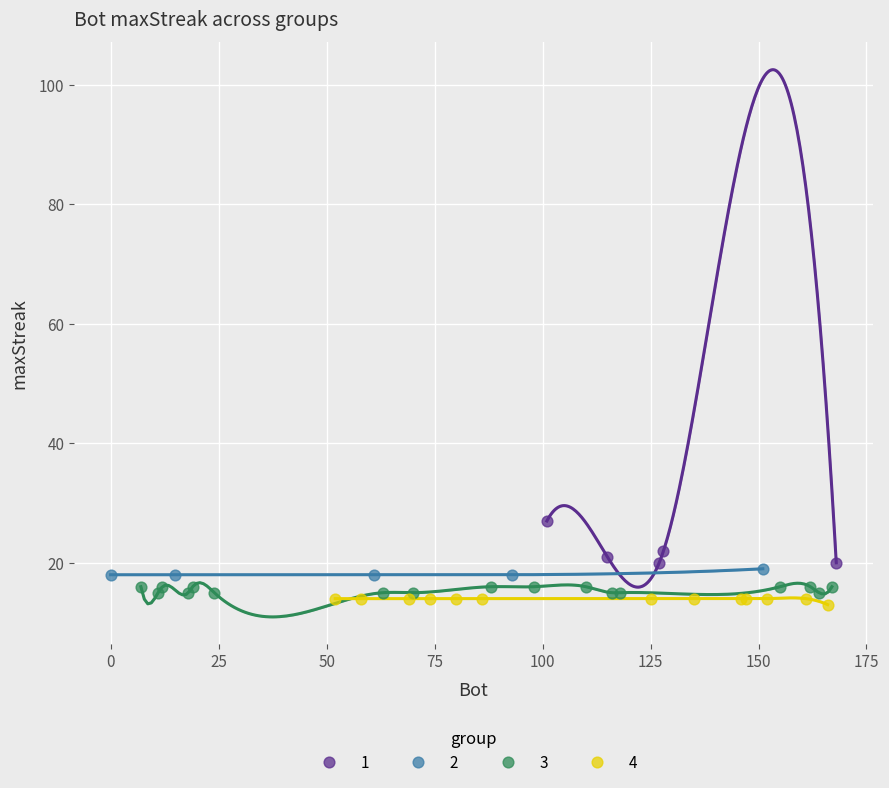

Which series contains the highest Y value?

1